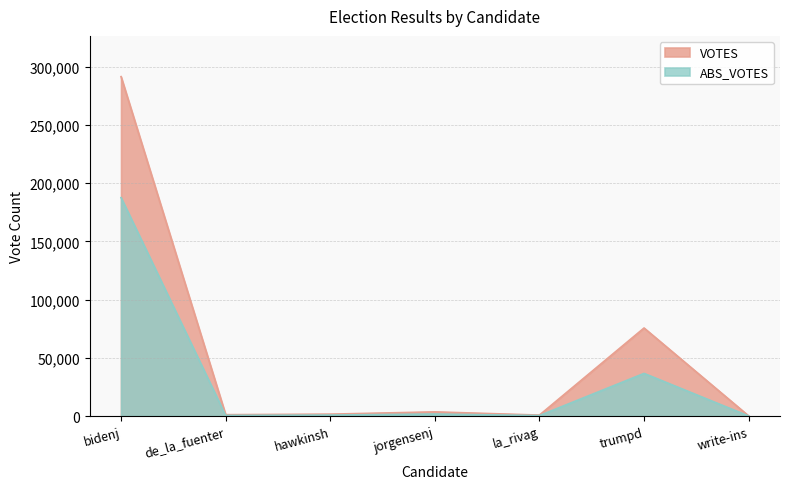

Does the chart have visible grid lines?

Yes